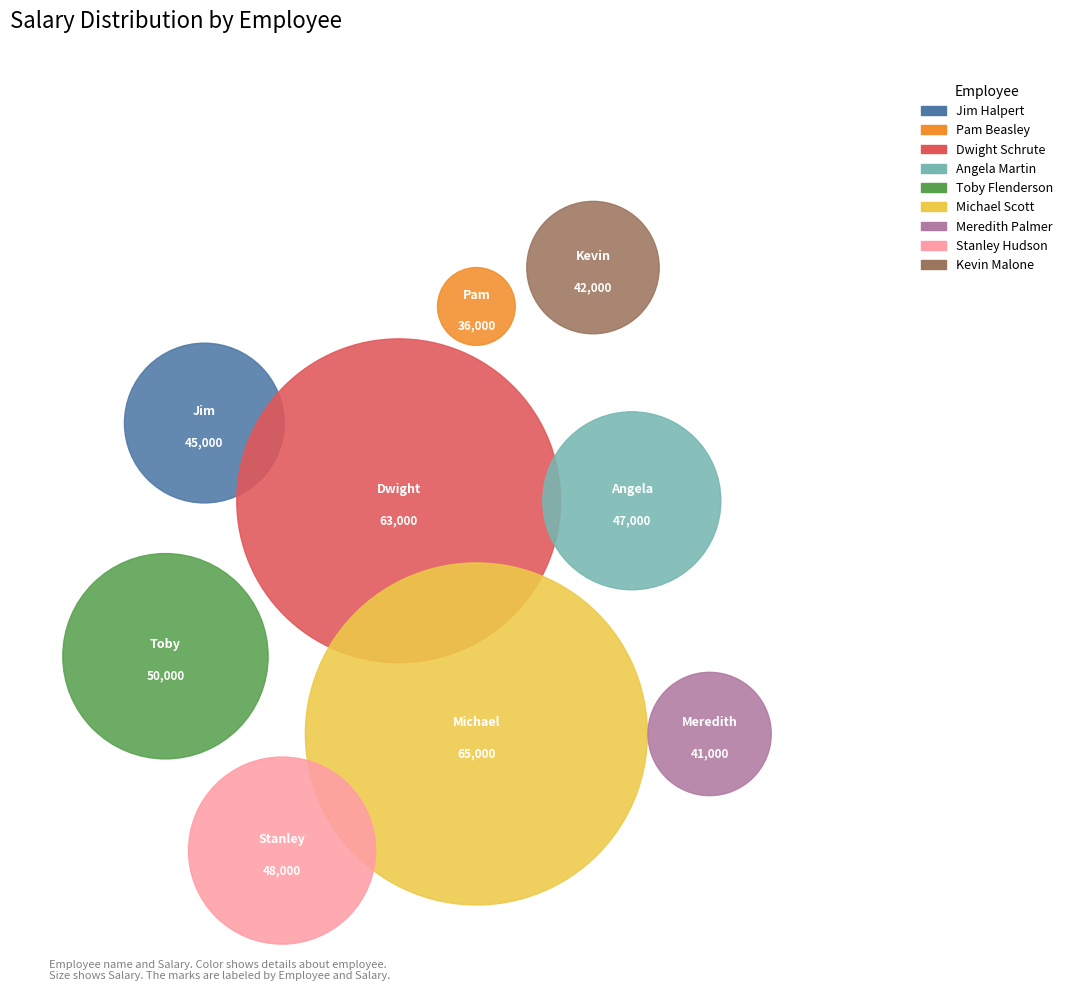

To the nearest percent, what is the difference between the largest and smallest slice percentages?

7%